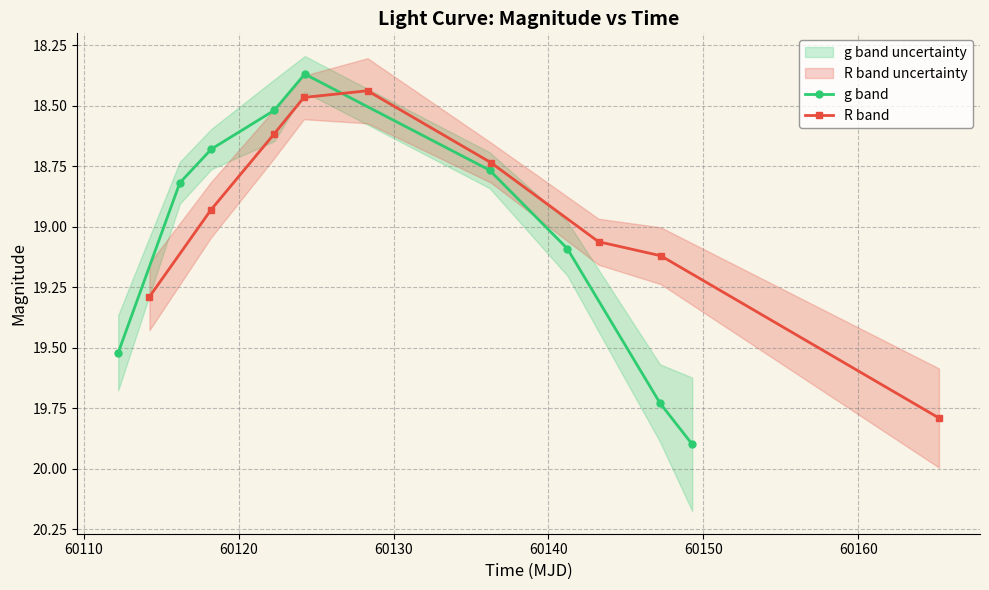

True or false: g band and R band cross at least once.

True